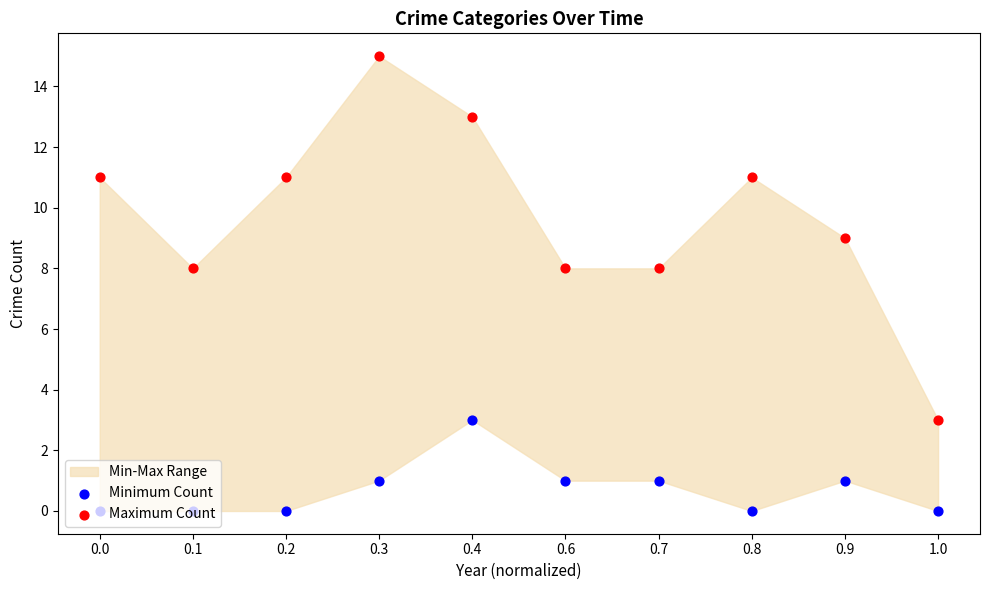

Which series has the widest spread of Y values?

Maximum Count